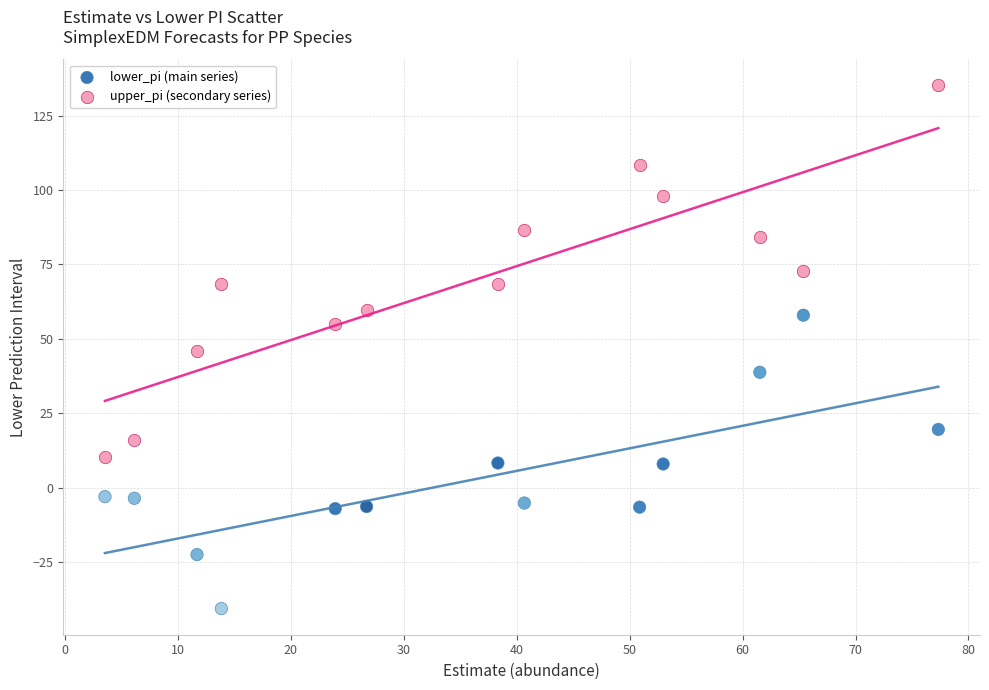

Across all data points, what is the range of Y values (max minus min)?

175.8